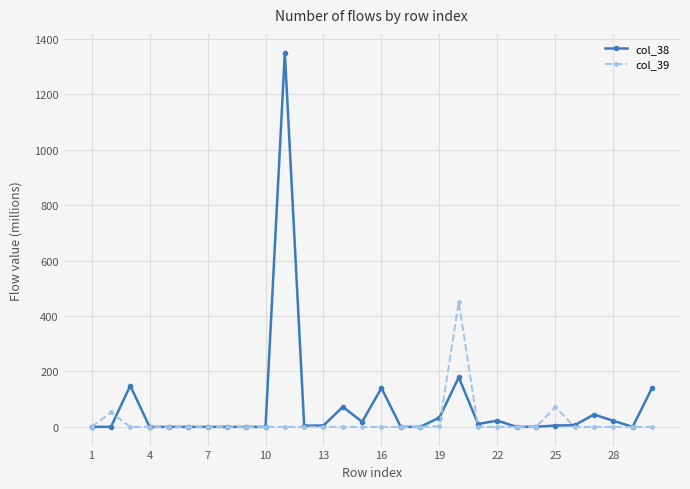

At how many categories does at least one series exceed 396?

2